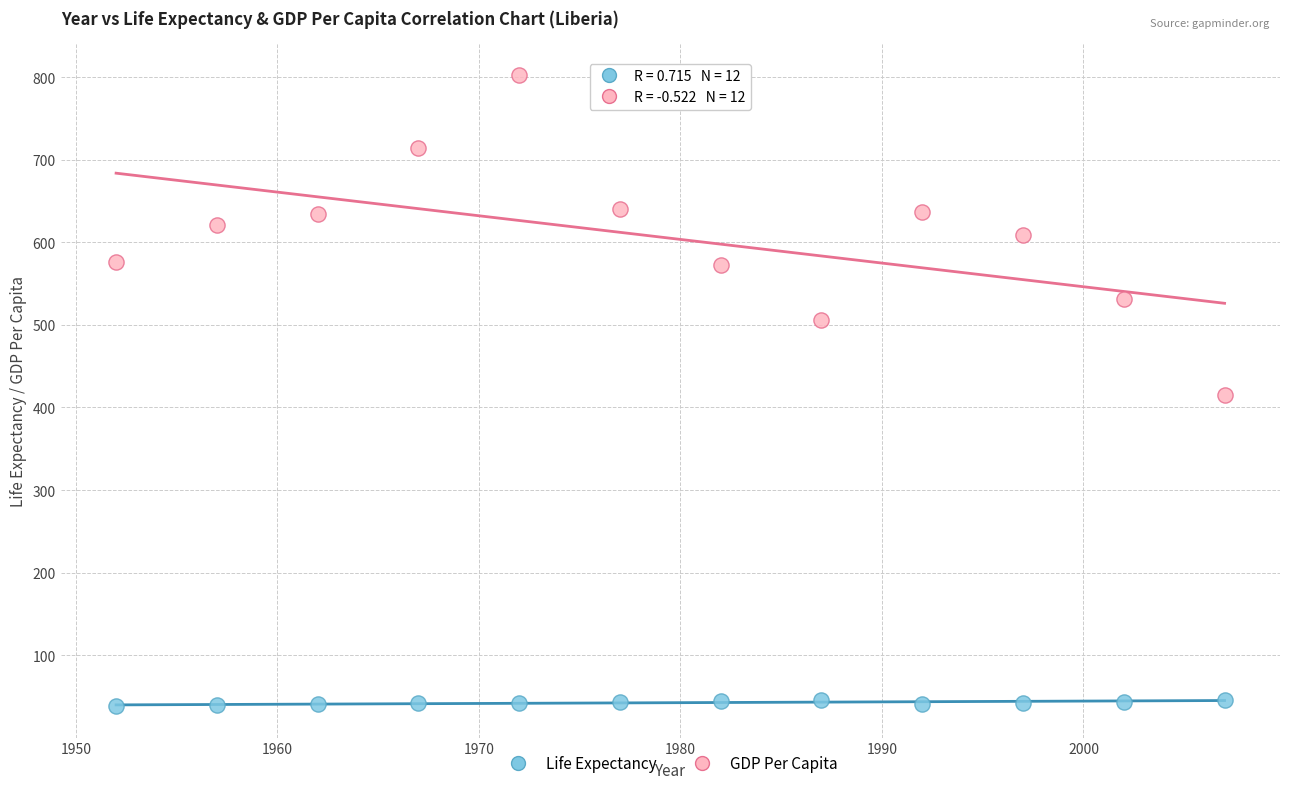

Which series contains the highest Y value?

GDP Per Capita